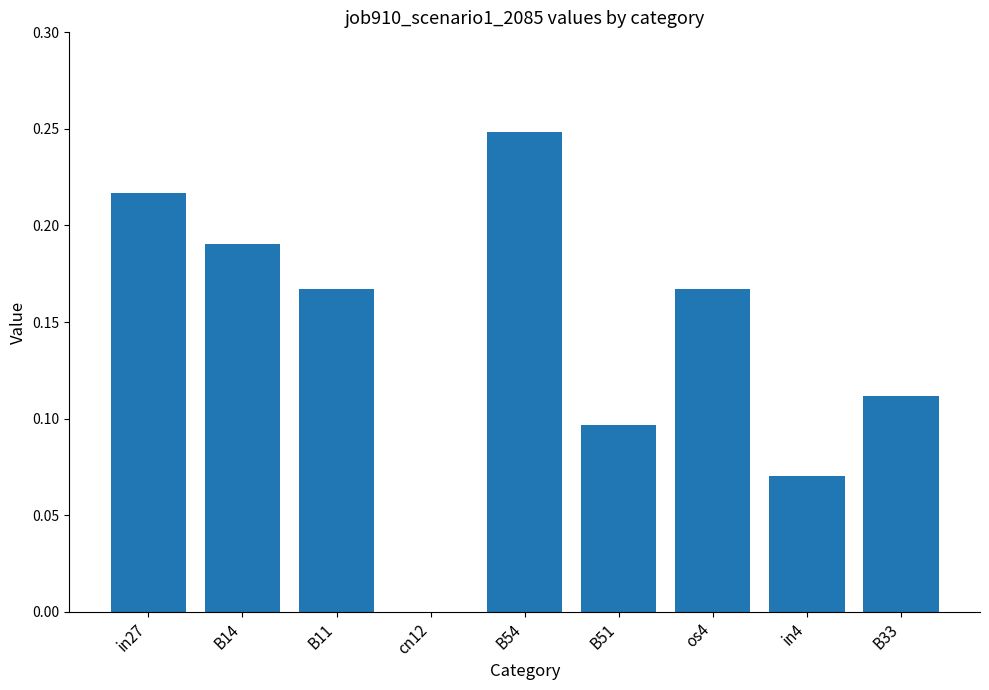

At which category does the chart reach its peak across all series?

B54